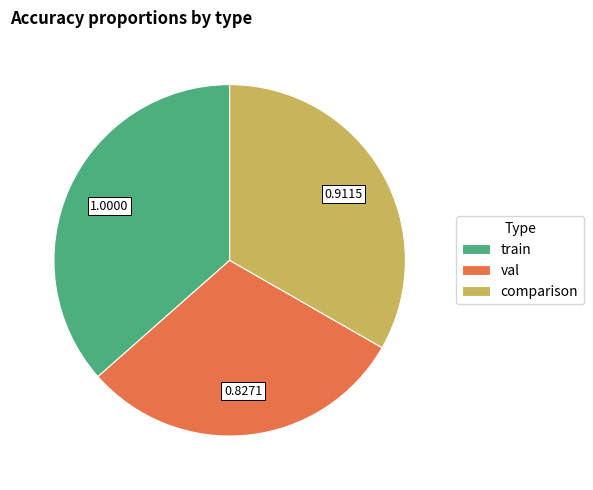

How many segments does this pie chart have?

3